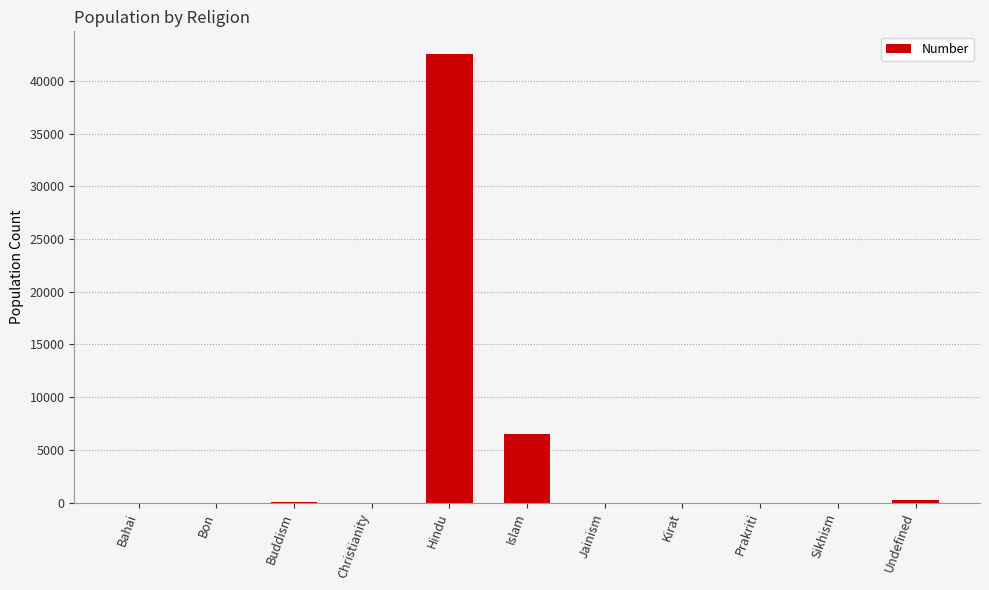

What is the greatest value displayed?

42565